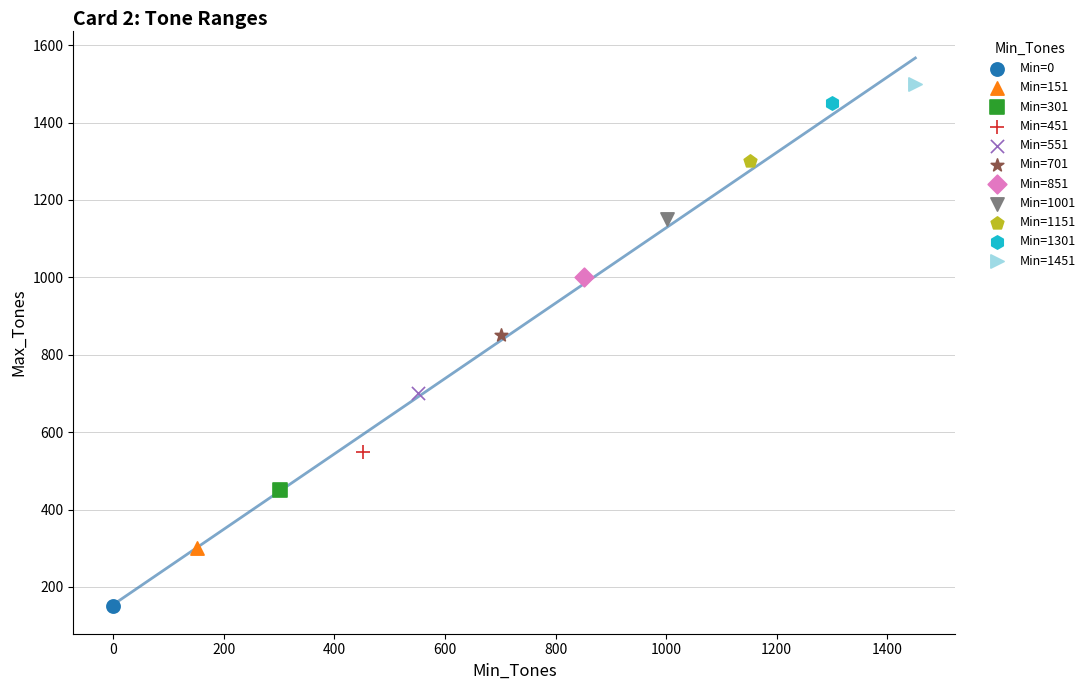

Which series contains the highest Y value?

Min=1451